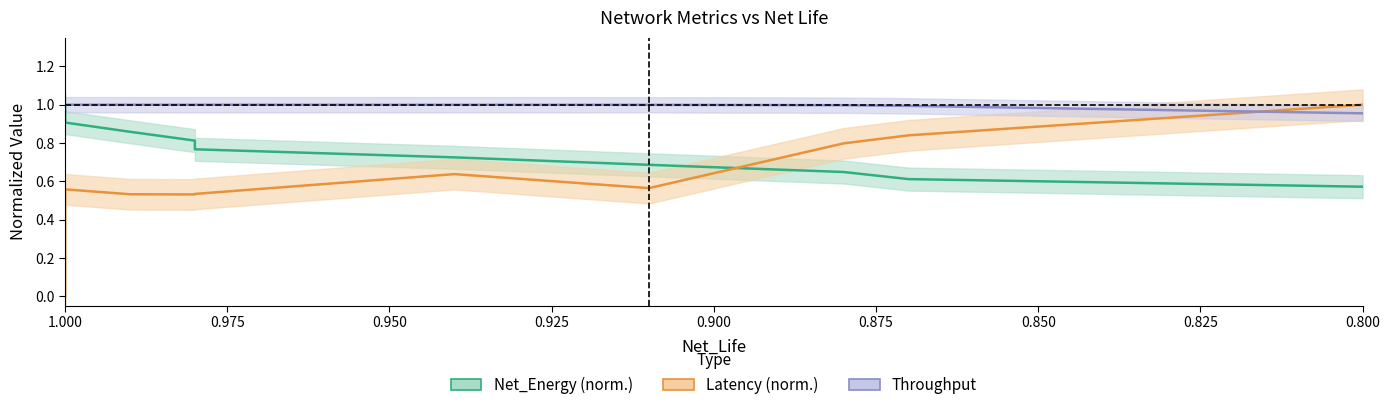

How many interior local peaks does the Throughput series have?

1